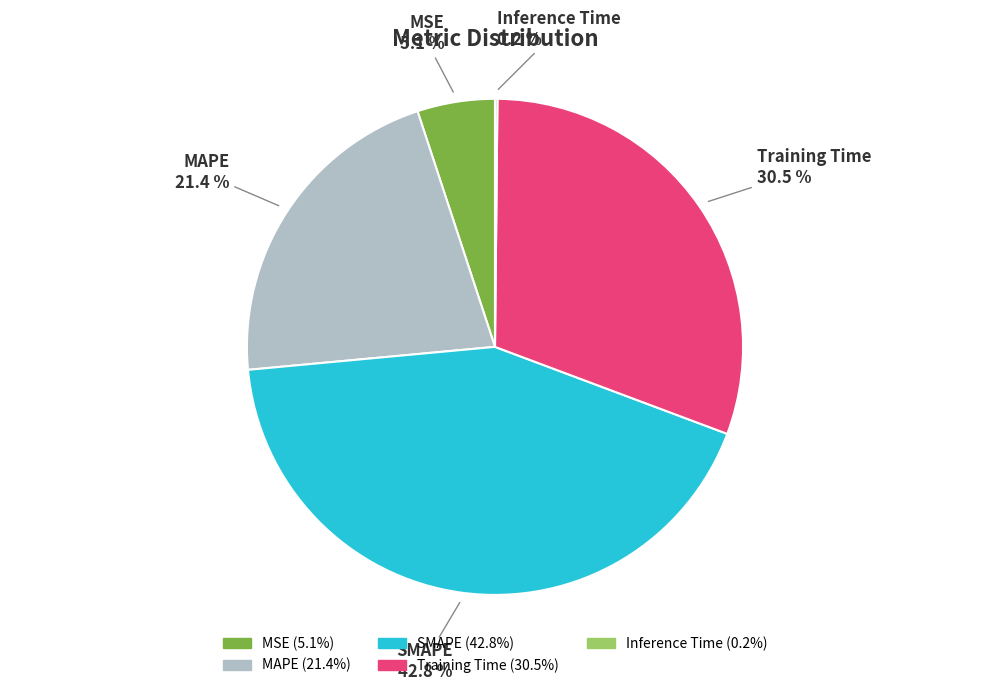

Does SMAPE account for over 50% of the chart?

No